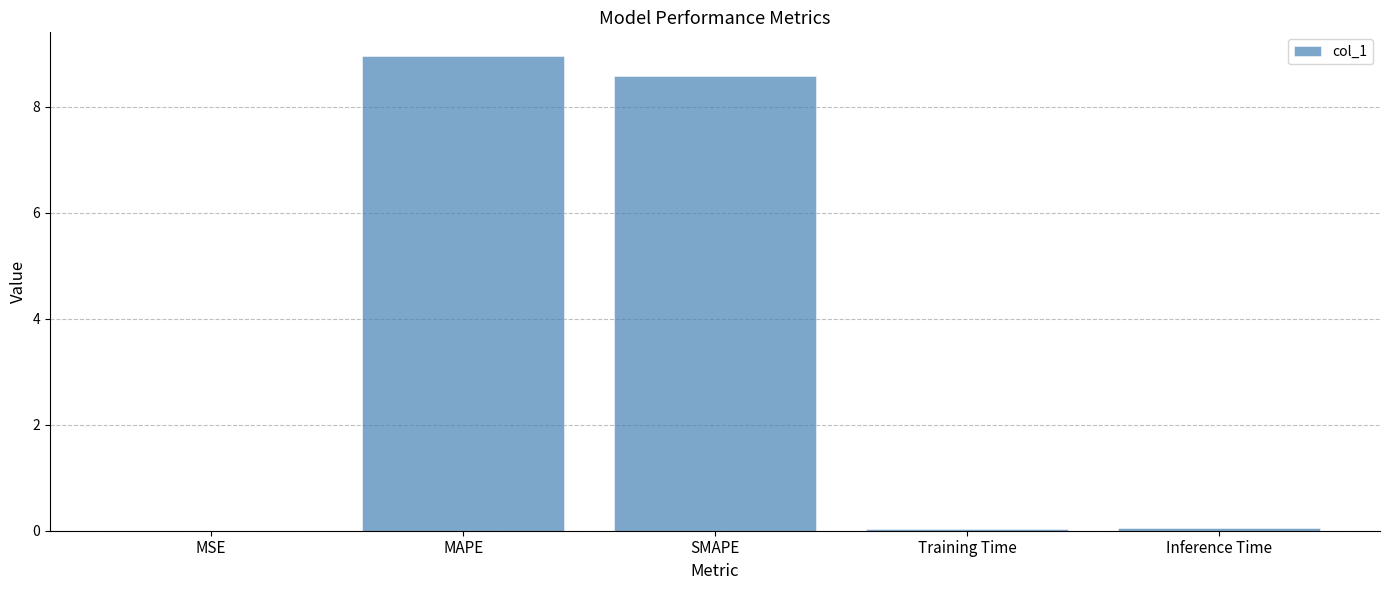

Is it true that the value at Inference Time is 0.0?

True